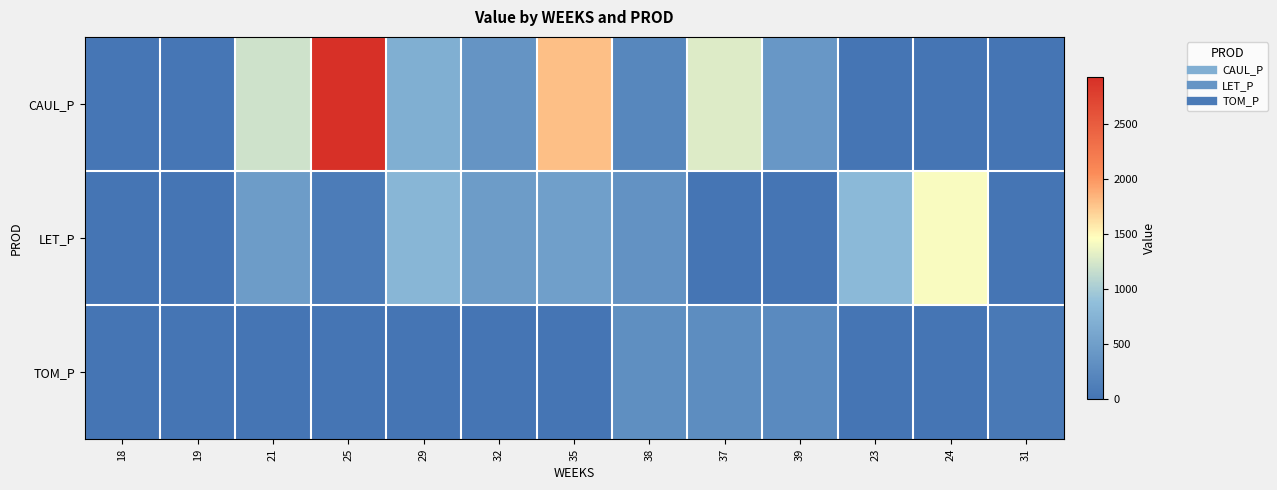

Which series has the widest spread of values?

CAUL_P